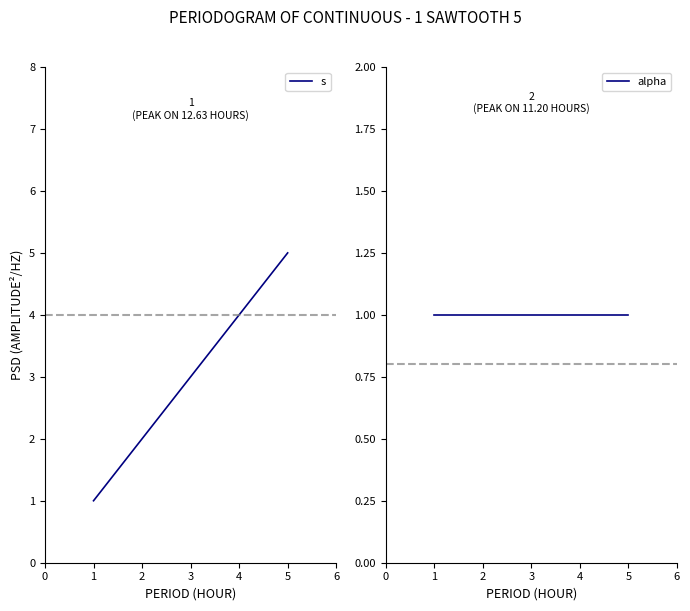

True or false: alpha and s cross at least once.

False